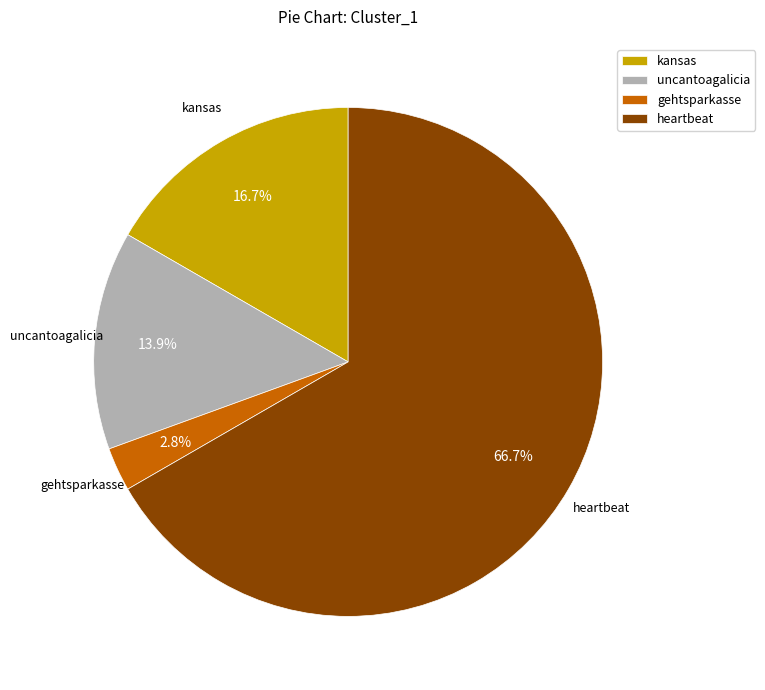

True or false: gehtsparkasse accounts for 13% of the total.

False